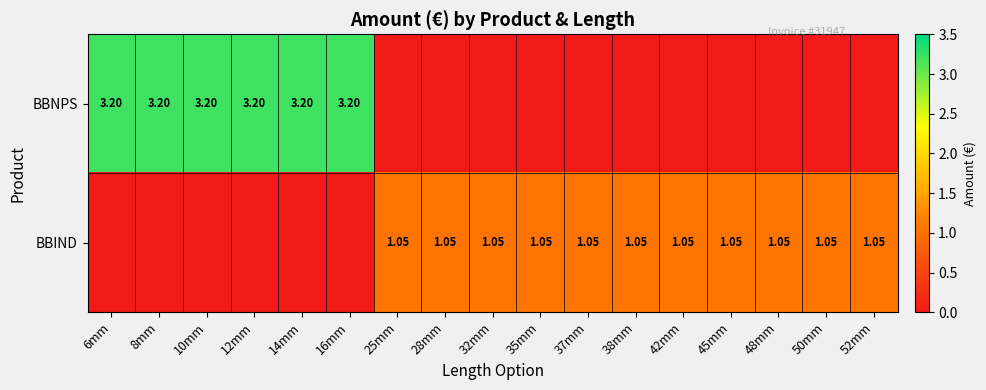

At which label does BBIND first exceed 1?

25mm